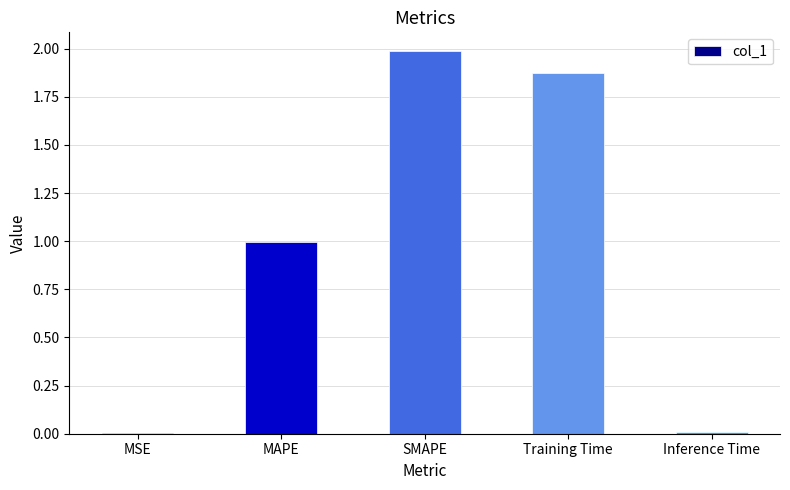

Is it true that the value at SMAPE is 2.0?

True